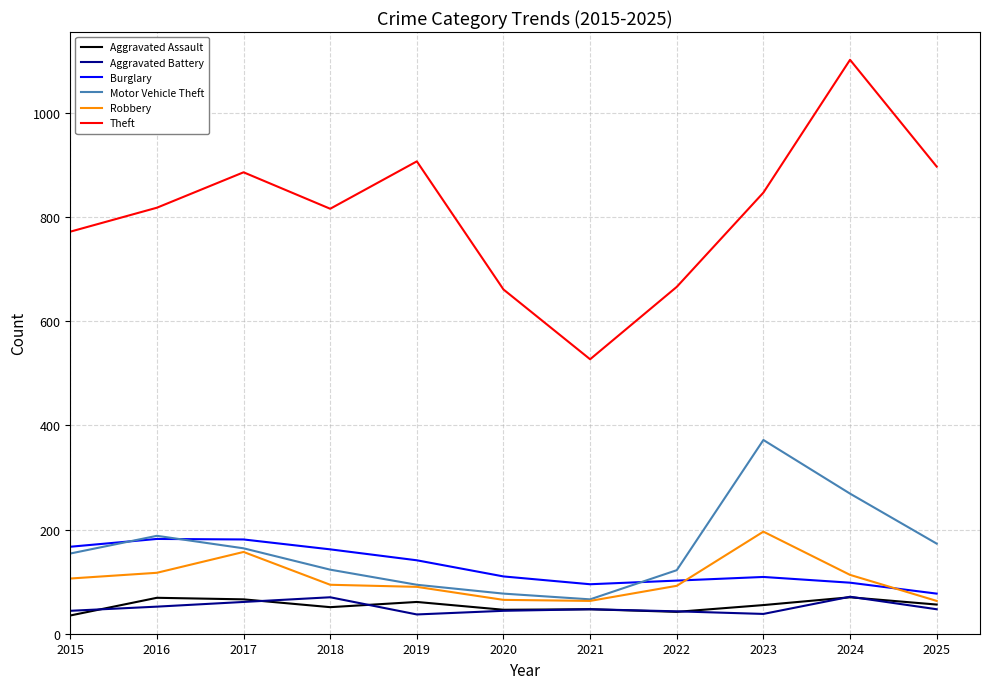

Which series has the widest spread of values?

Theft